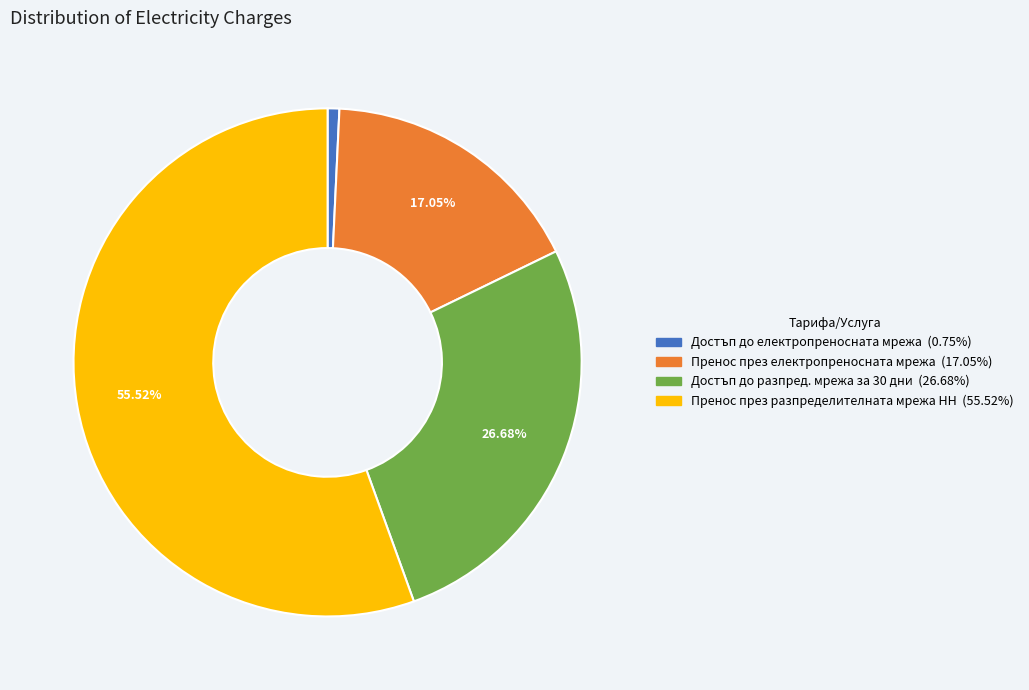

To the nearest percent, what is the difference between the Достъп до разпред. мрежа за 30 дни and Пренос през разпределителната мрежа НН slice percentages?

29%